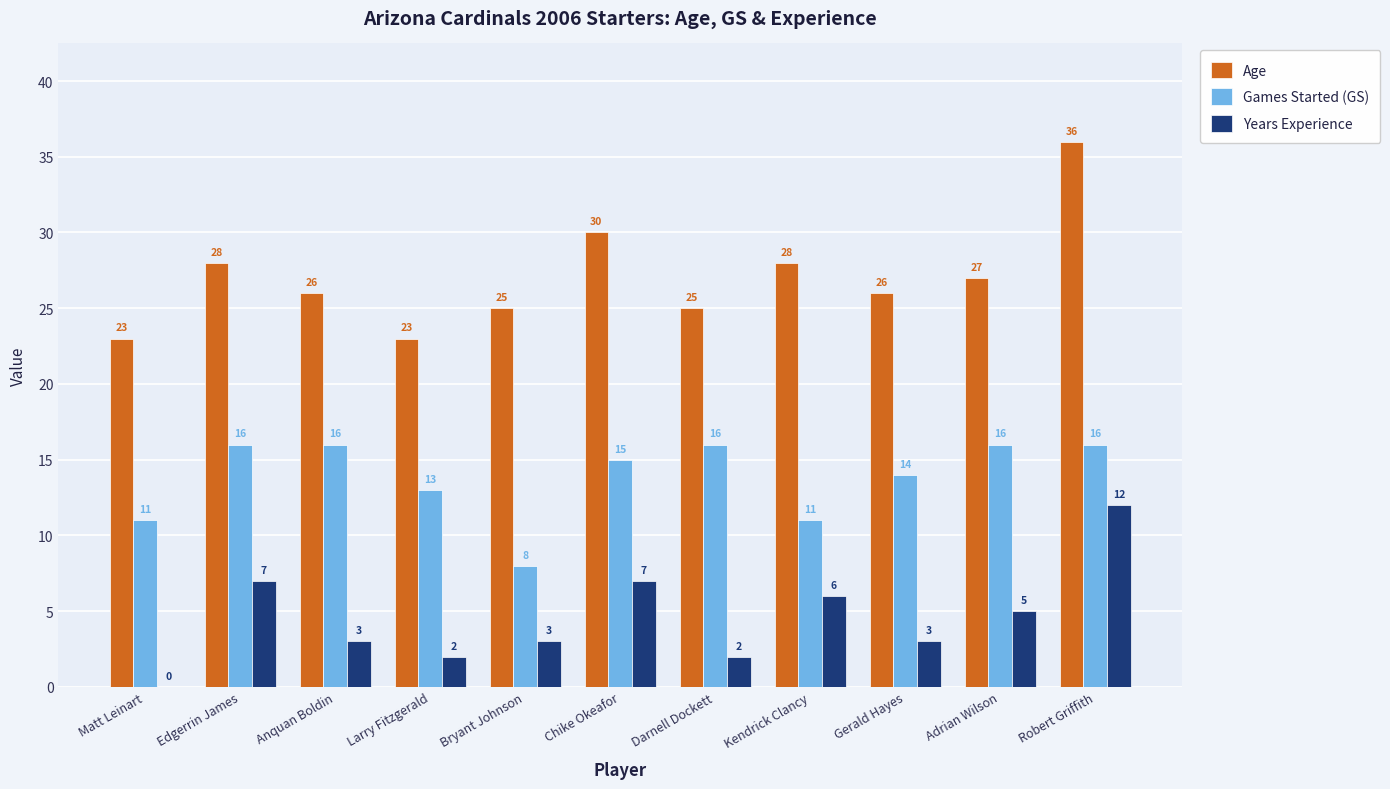

Which series has the largest total across all categories?

Age